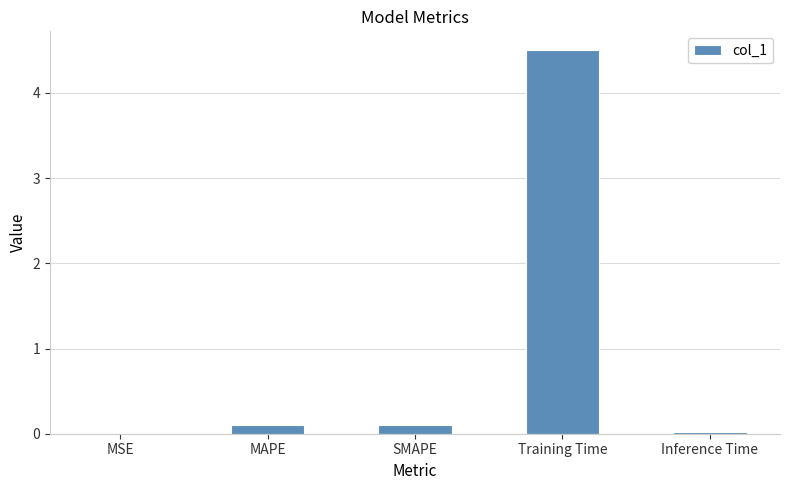

The chart shows a value of 4.5 at Training Time. True or false?

True